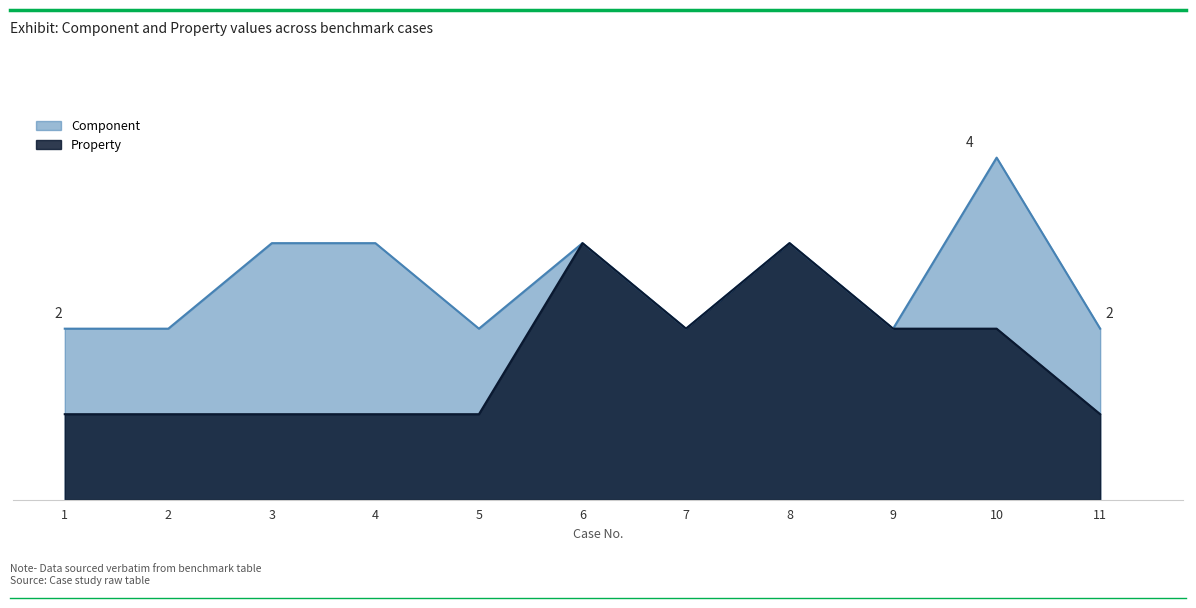

List the labels in order of Component value, smallest first.

1, 2, 5, 7, 9, 11, 3, 4, 6, 8, 10